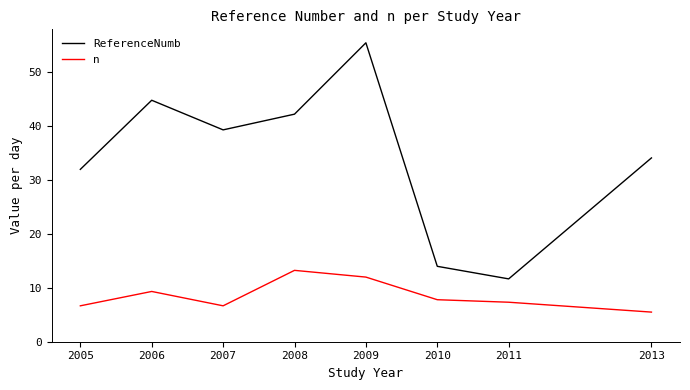

Rank the series by their maximum value, from highest to lowest.

ReferenceNumb, n